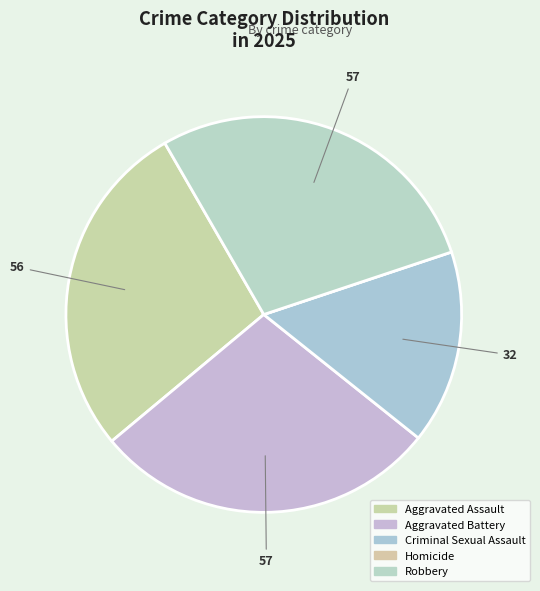

What is the largest slice in the pie chart?

Aggravated Battery